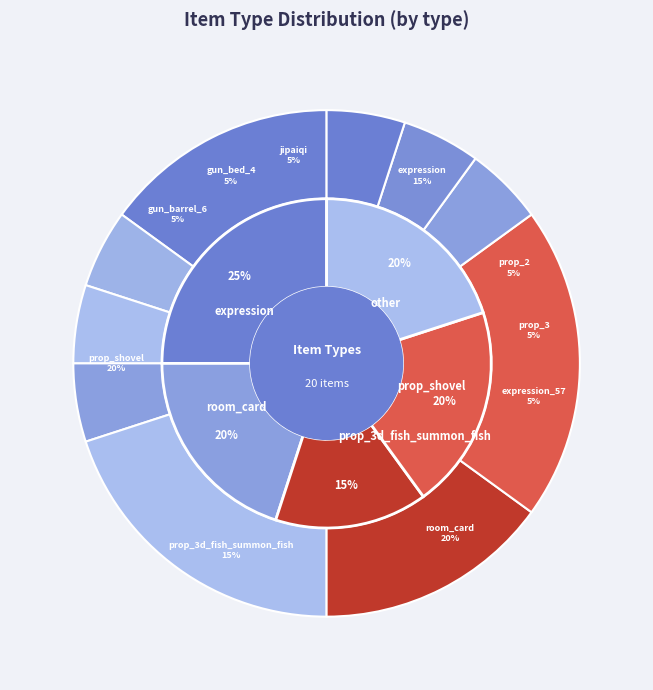

Does prop_3 account for over 50% of the chart?

No